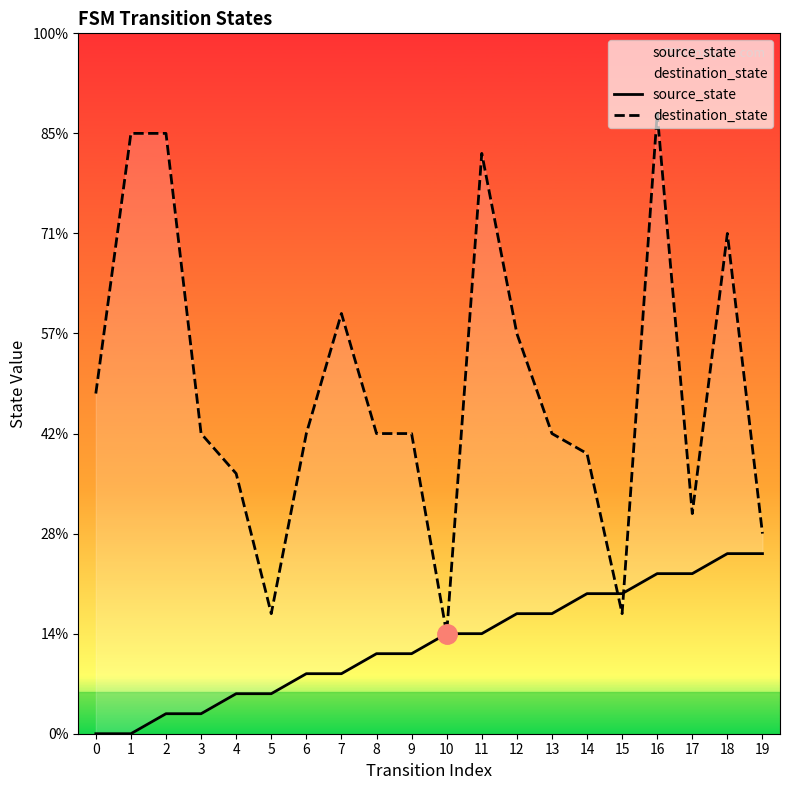

Rank the categories by destination_state value from highest to lowest.

16, 1, 2, 11, 18, 7, 12, 0, 3, 6, 8, 9, 13, 14, 4, 17, 19, 5, 15, 10